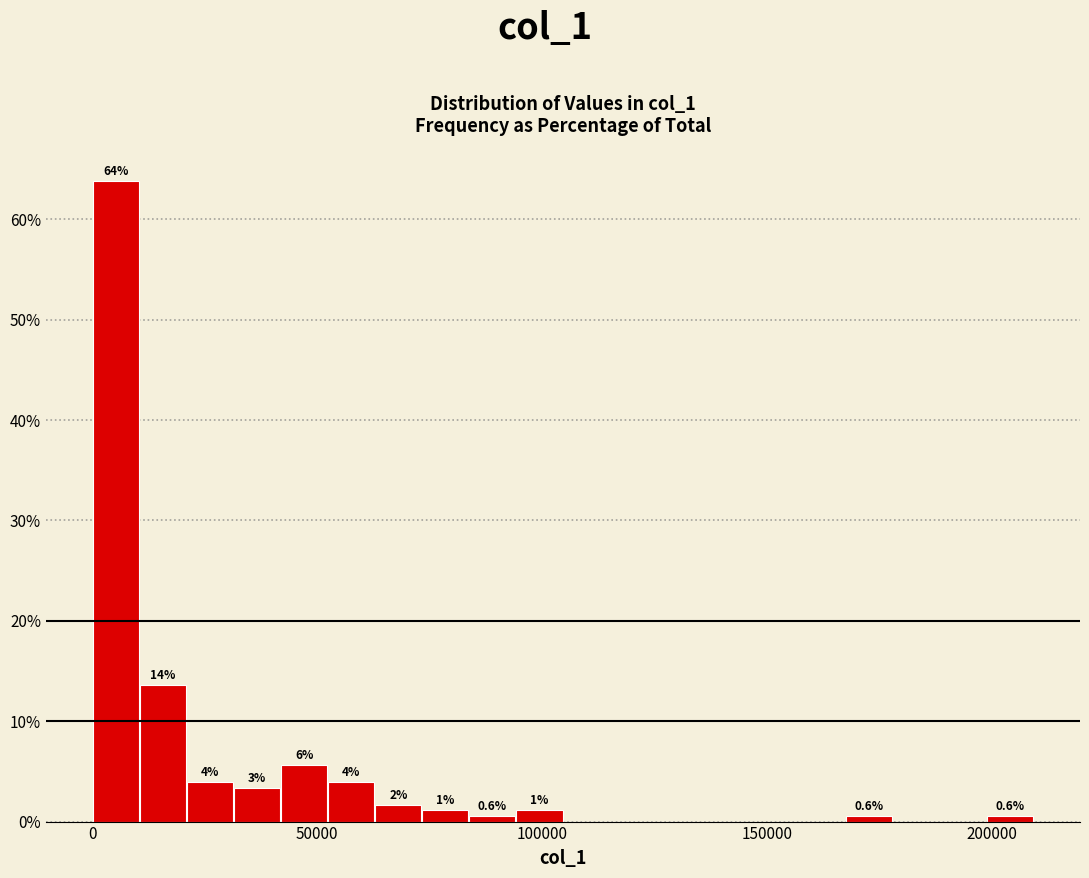

Read against the x-axis, roughly where is the centre of the tallest bar?

5000